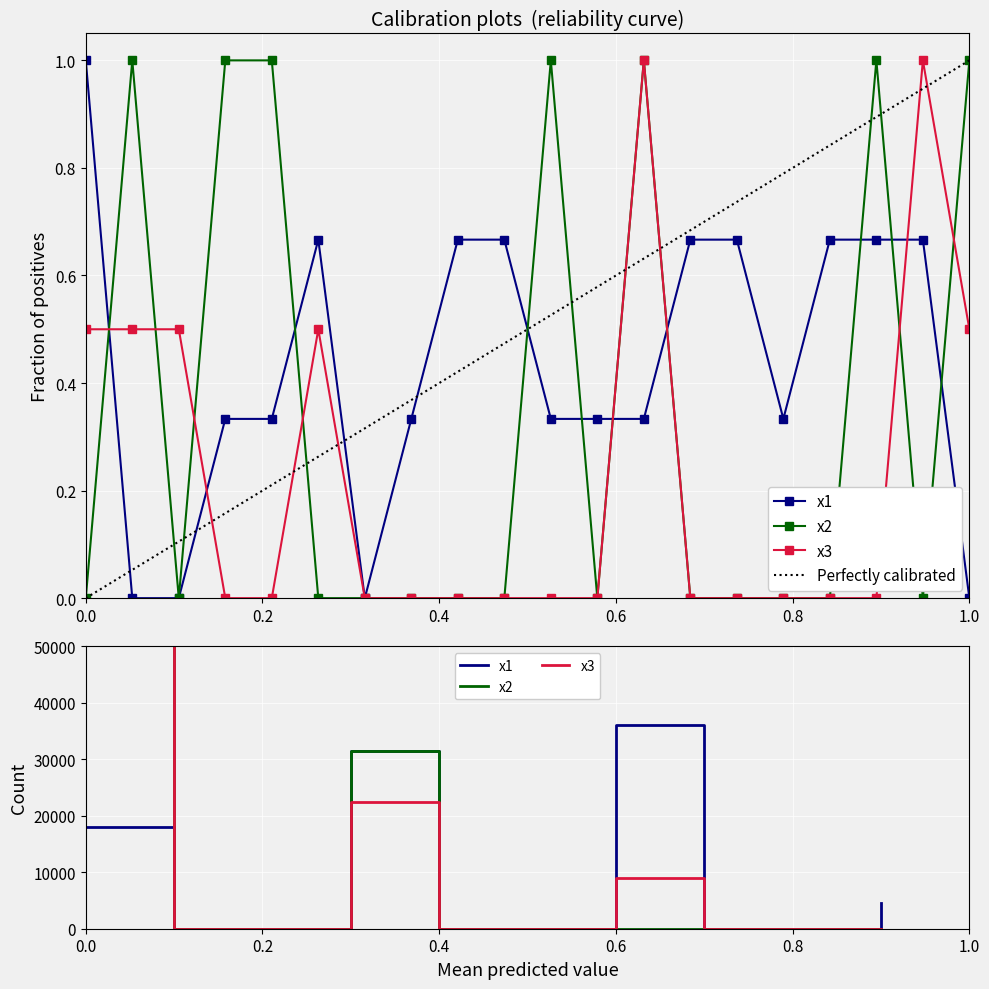

How many categories are shown in the chart?

20